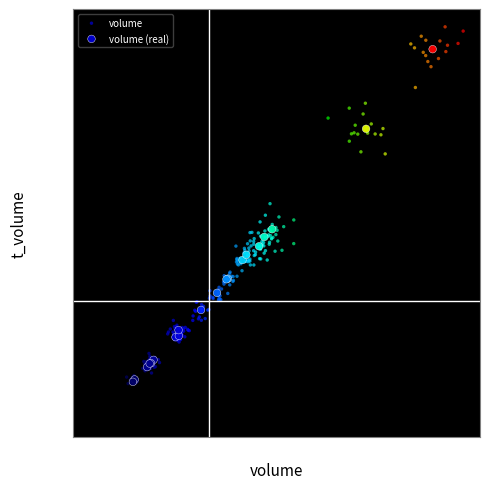

Which series reaches the maximum Y coordinate?

volume